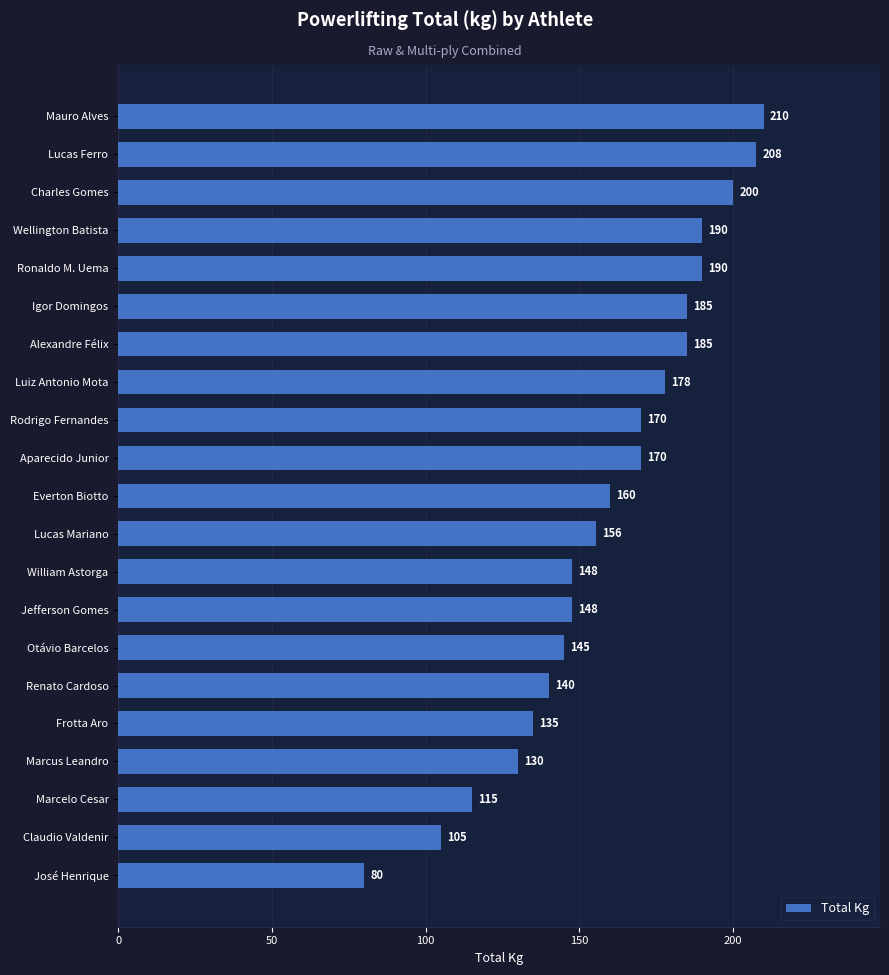

The chart shows a value of 147.5 at William Astorga. True or false?

True